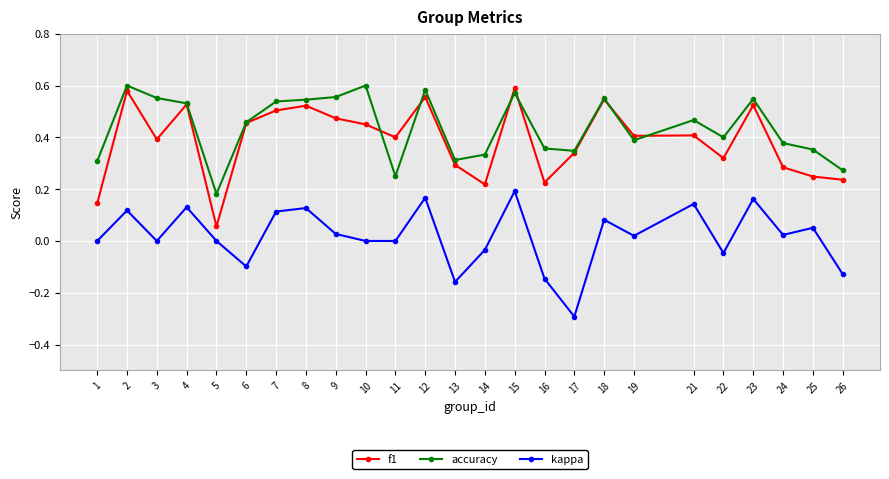

True or false: kappa and accuracy cross at least once.

False